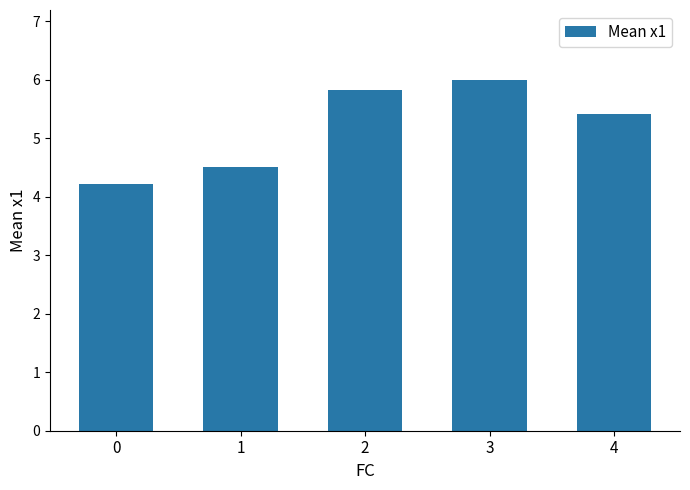

Count the values in the range 4 to 5.

2